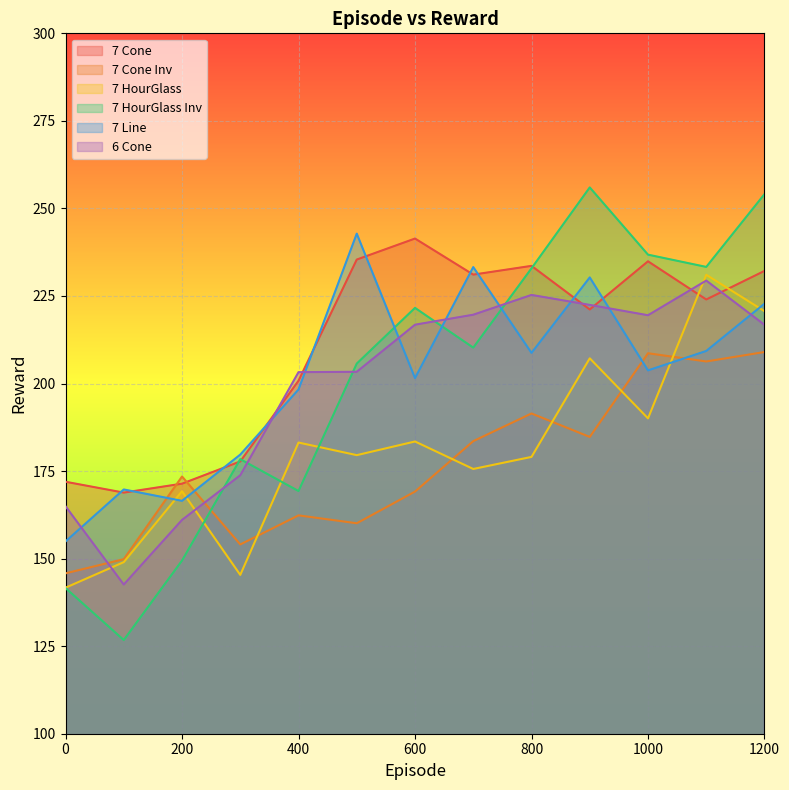

How many interior local peaks does the 7 Cone series have?

3